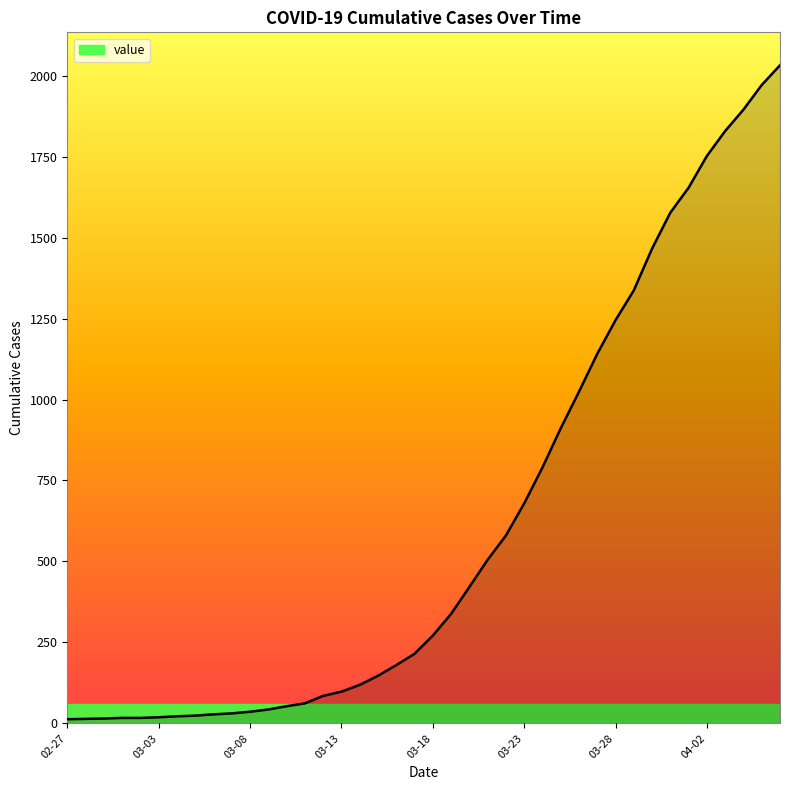

What is the maximum value shown in the chart?

2032